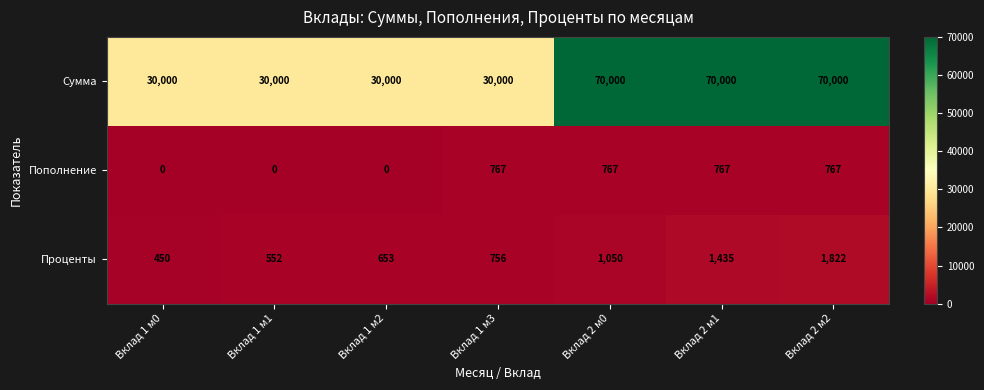

How many Сумма values are between 30000 and 70000?

7